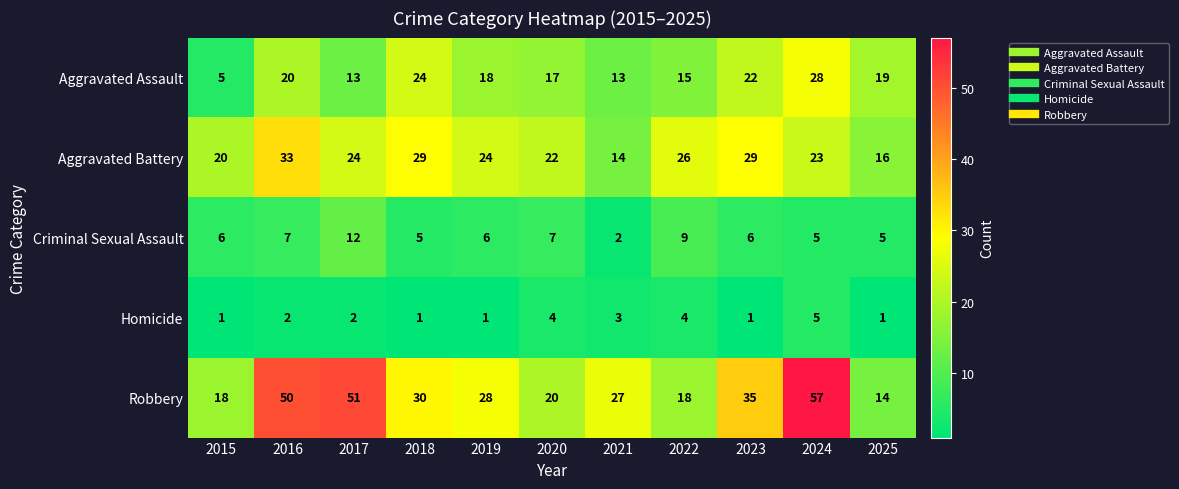

Read the Aggravated Battery value at 2020, to the nearest 5.

20